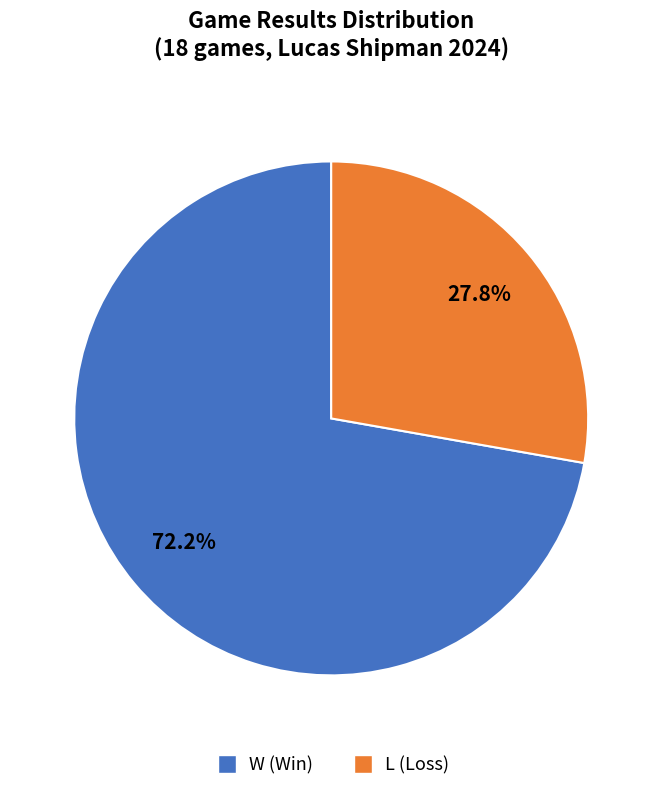

To the nearest percent, what percentage of the pie is L (Loss)?

28%